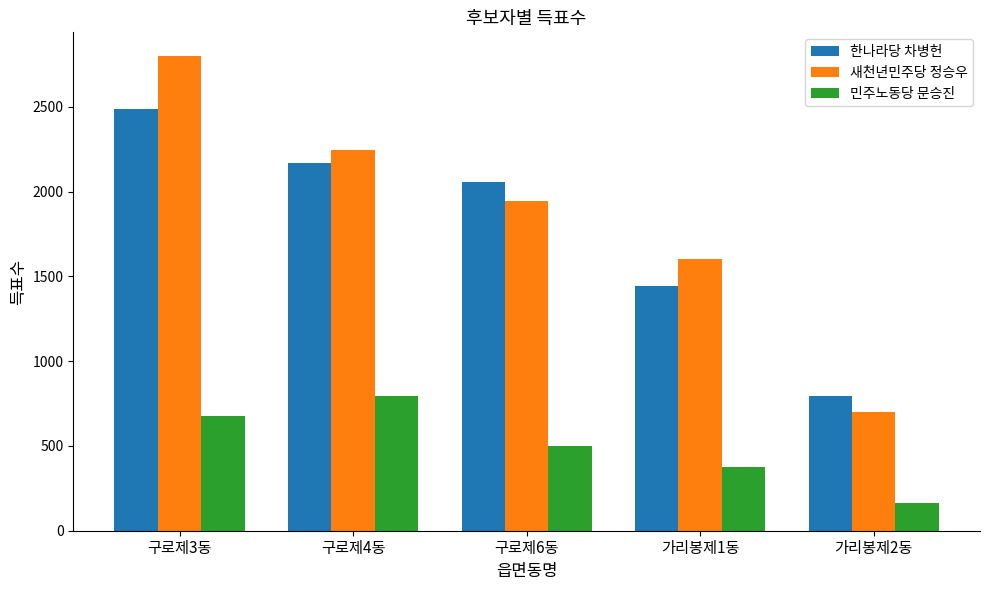

At which label is 민주노동당 문승진 closest to 479?

구로제6동